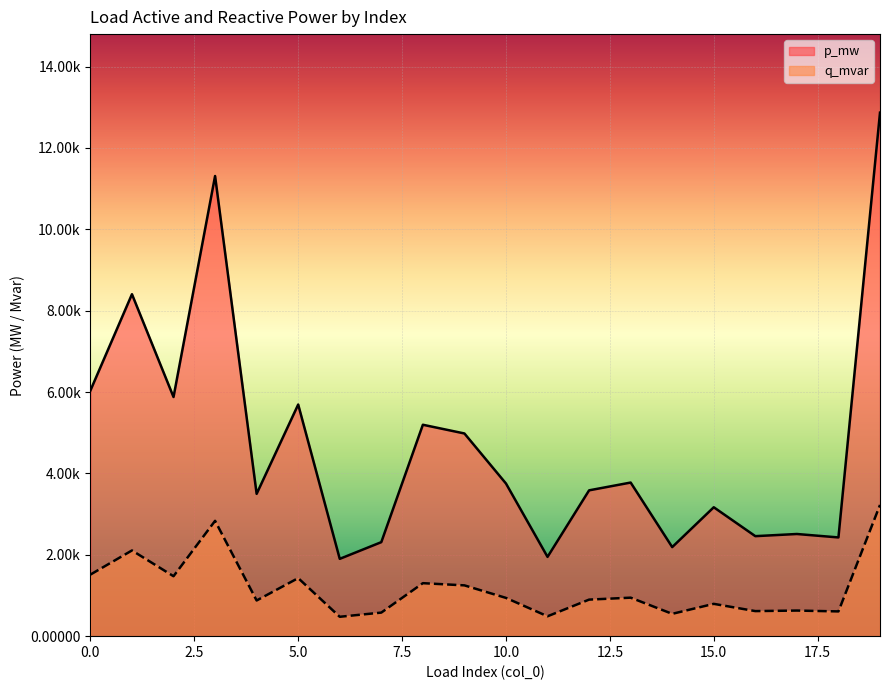

Is the value of p_mw at 5 greater than the value of q_mvar at 3?

No